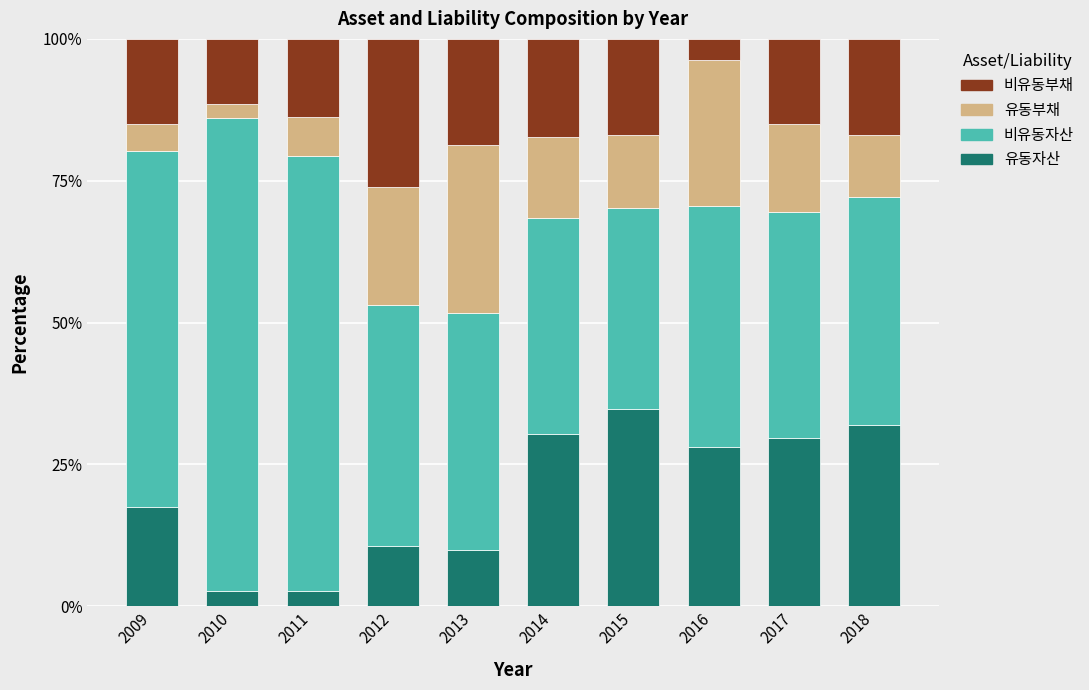

The 유동자산 series shows 28.1 at 2016. True or false?

True